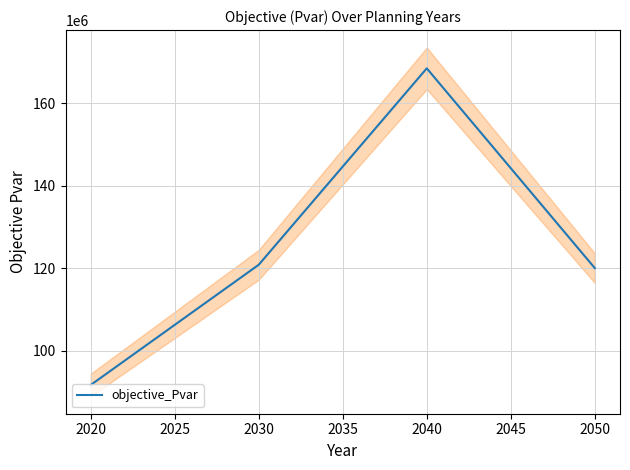

True or false: objective_Pvar has more than 0 points higher than both neighbors.

True